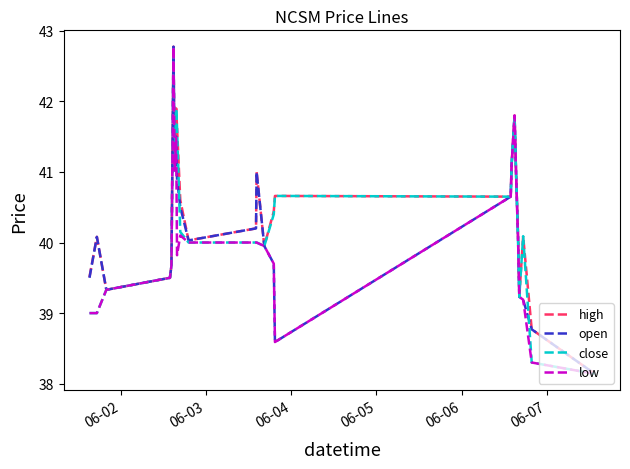

True or false: close has more than 0 points higher than both neighbors.

True